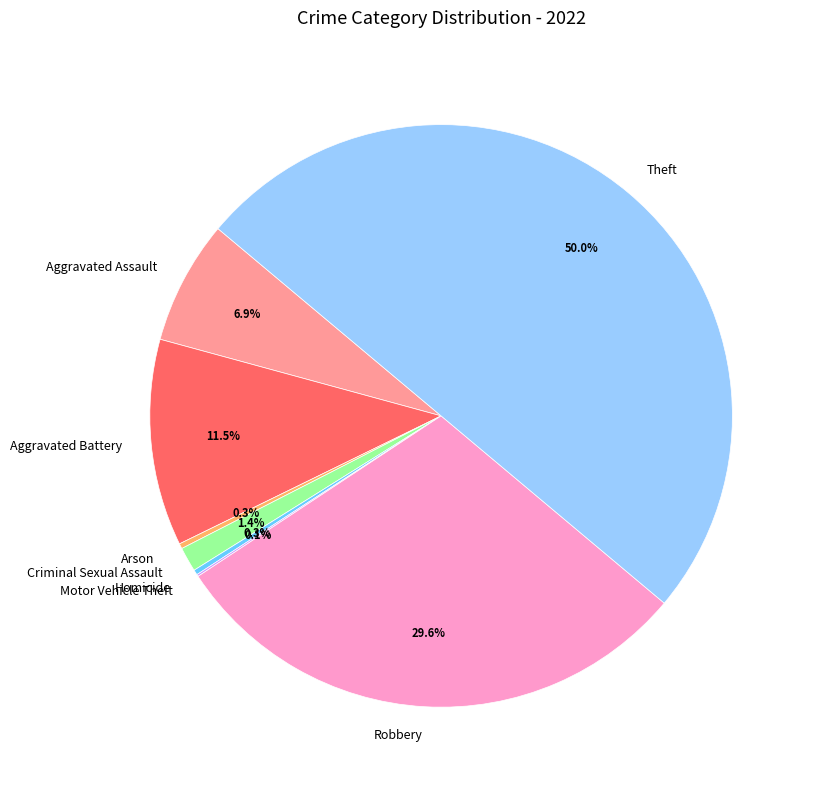

Is Aggravated Battery the majority of the pie?

No